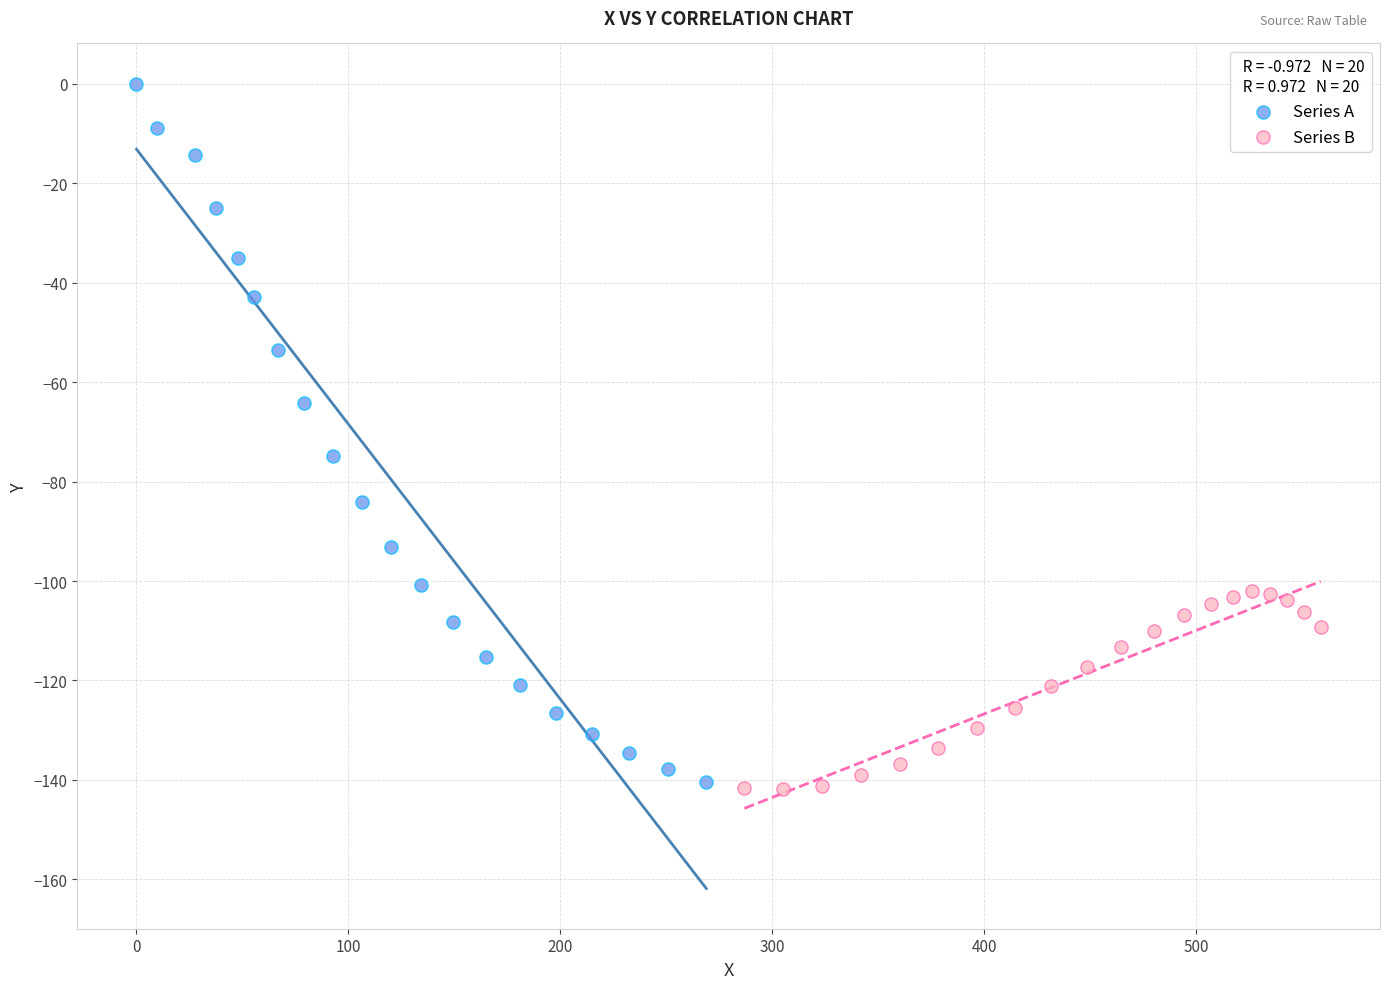

Which series contains the highest Y value?

Series A